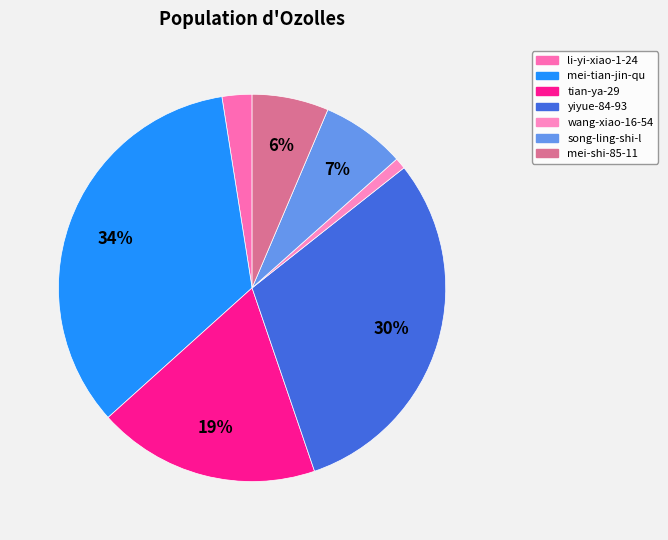

To the nearest percent, what is the difference between the largest and smallest slice percentages?

33%